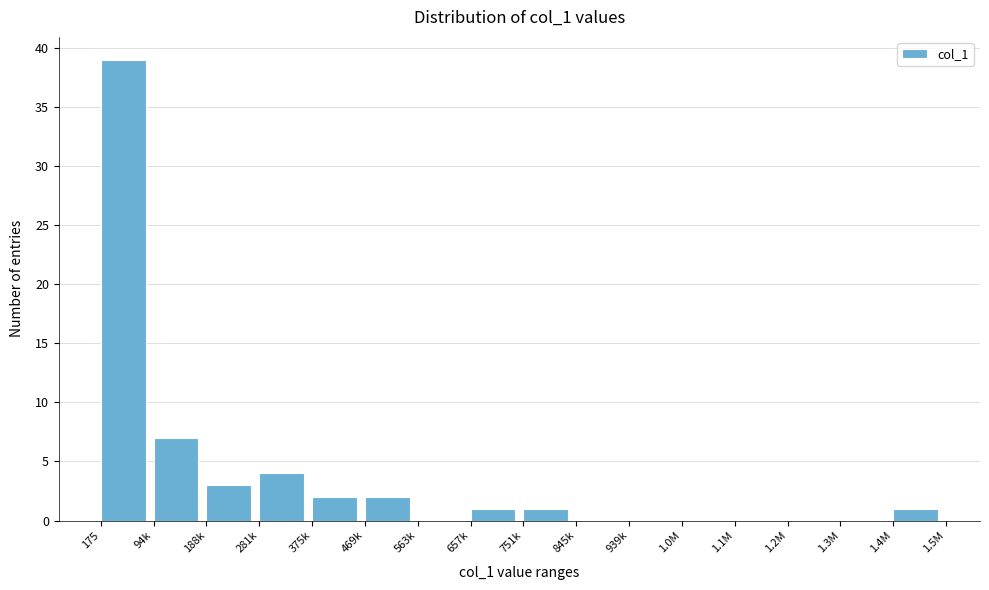

Reading left to right, what are all the values shown in this chart?

175=39	94k=7	188k=3	281k=4	375k=2	469k=2	563k=0	657k=1	751k=1	845k=0	939k=0	1.0M=0	1.1M=0	1.2M=0	1.3M=0	1.4M=1